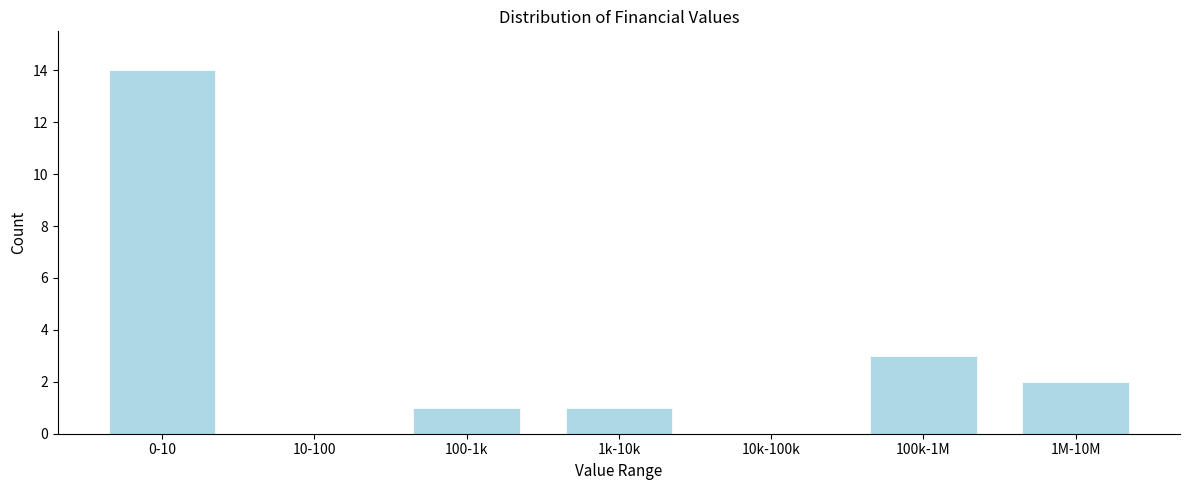

Reading right to left, extract all data points from this chart.

1M-10M=2	100k-1M=3	10k-100k=0	1k-10k=1	100-1k=1	10-100=0	0-10=14